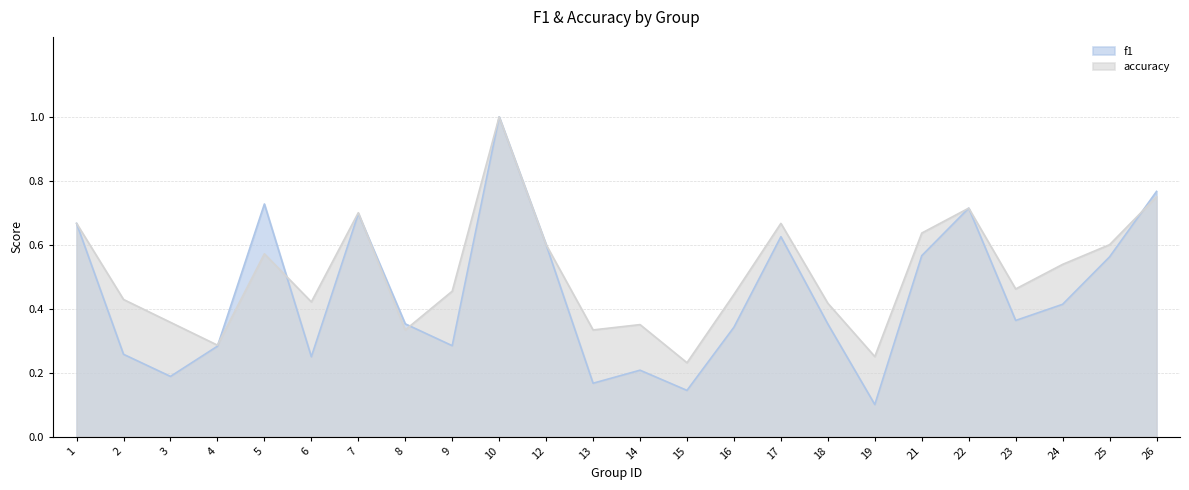

How many times do f1 and accuracy cross each other?

5